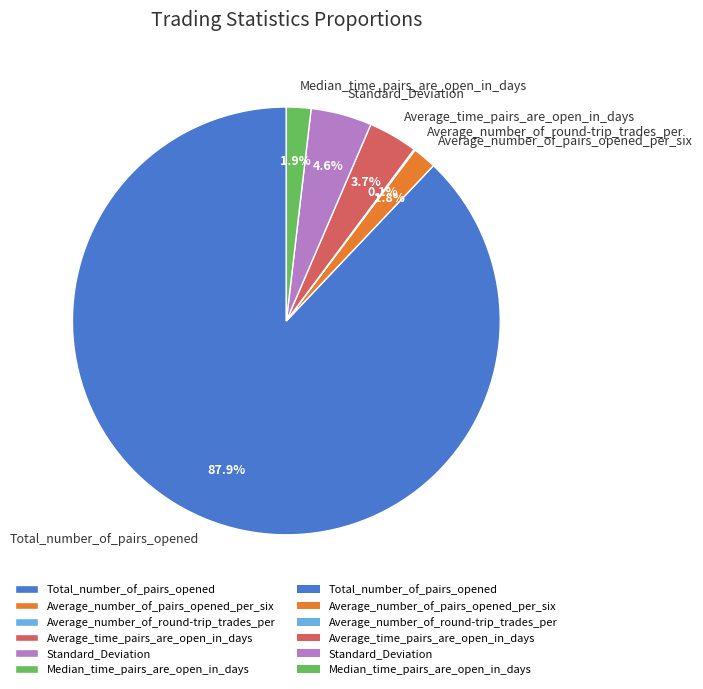

What portion of the pie excludes Median_time_pairs_are_open_in_days?

98.1%